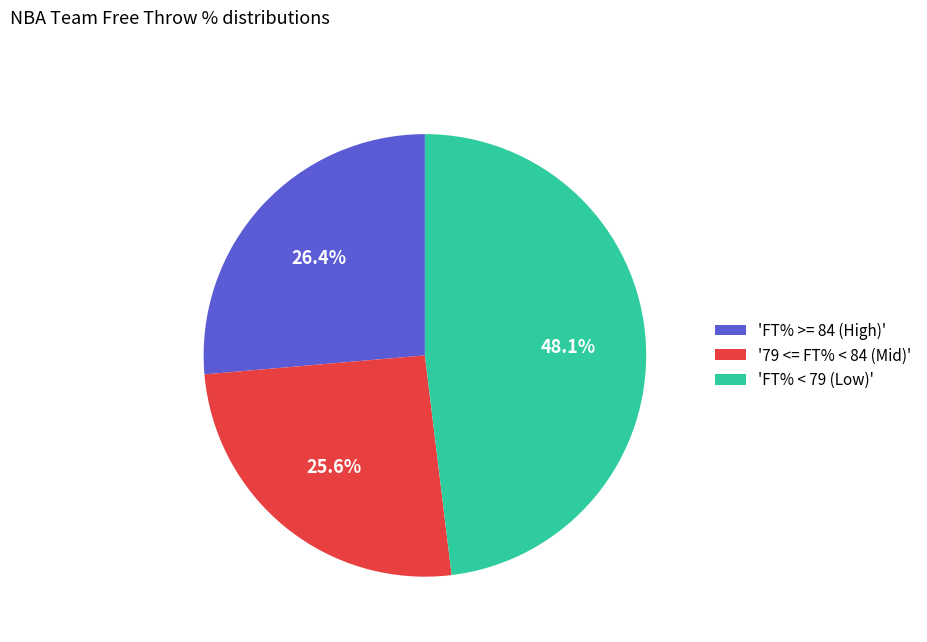

What is the ratio of the value at 'FT% >= 84 (High)' to the value at '79 <= FT% < 84 (Mid)'?

1.0